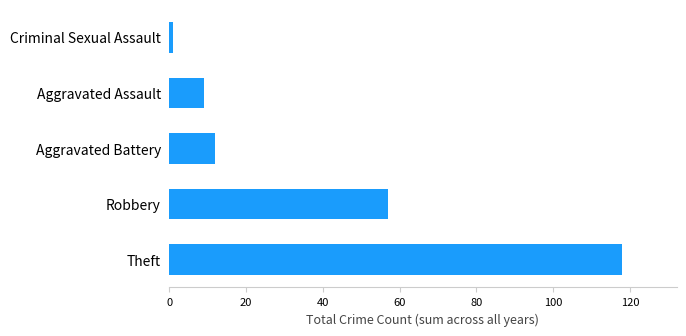

Rank the categories by value from lowest to highest.

Criminal Sexual Assault, Aggravated Assault, Aggravated Battery, Robbery, Theft